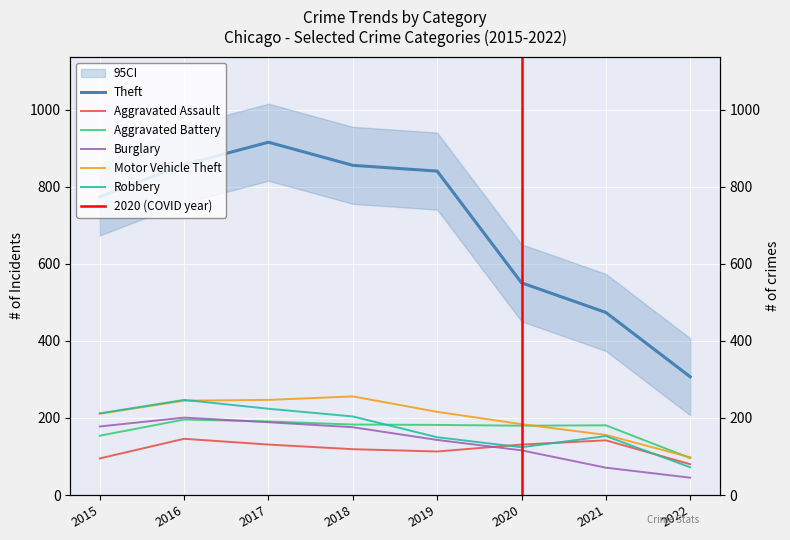

What is the smallest value displayed?

45